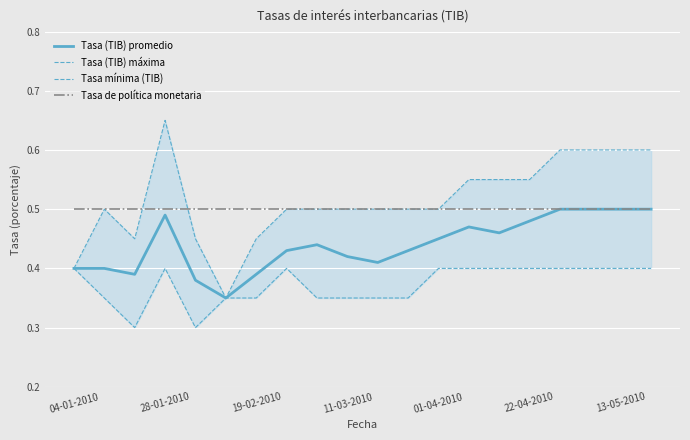

What is the value of the Tasa (TIB) máxima point at the 10th from the left?

0.5